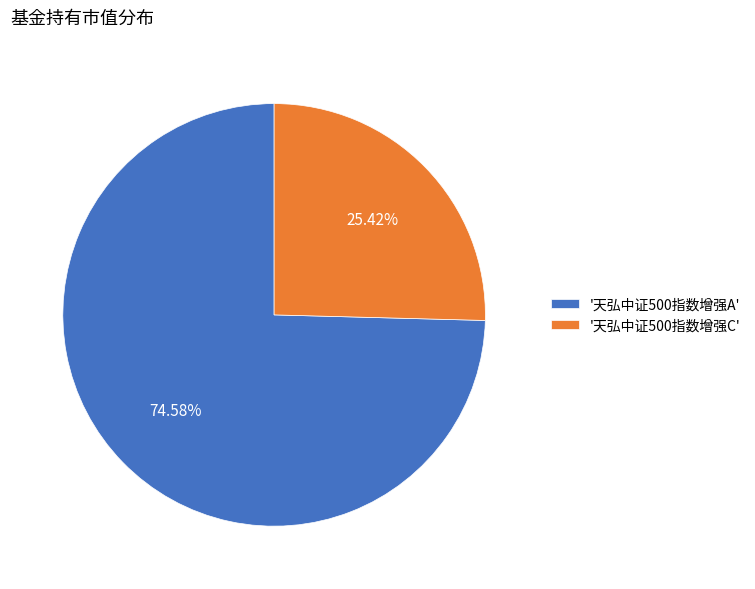

Between '天弘中证500指数增强C' and '天弘中证500指数增强A', which is larger?

'天弘中证500指数增强A'